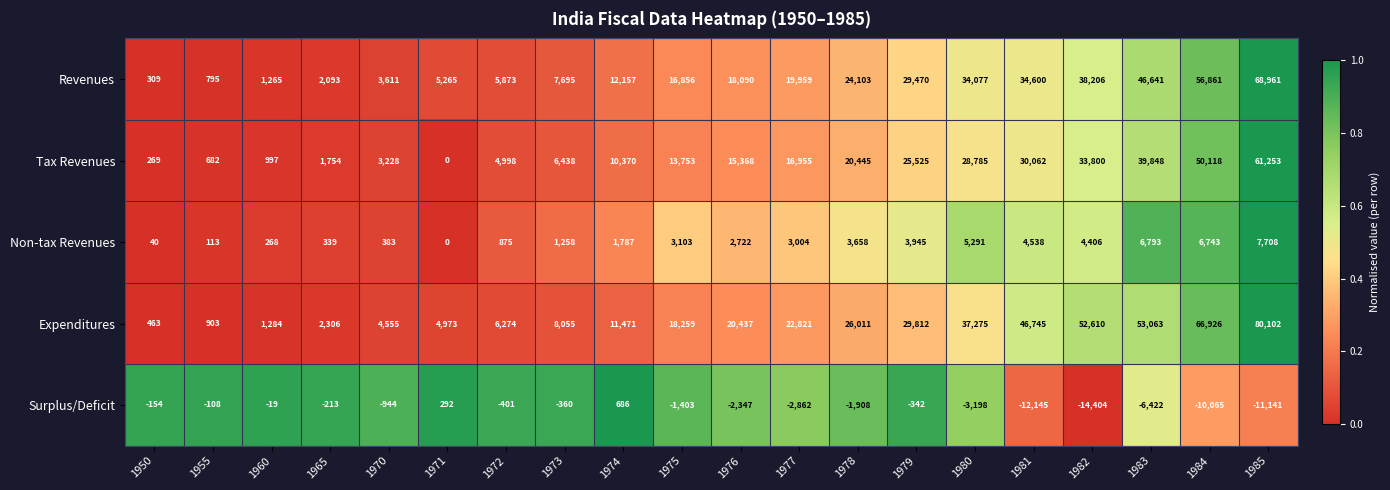

Which series has the widest spread of values?

Expenditures